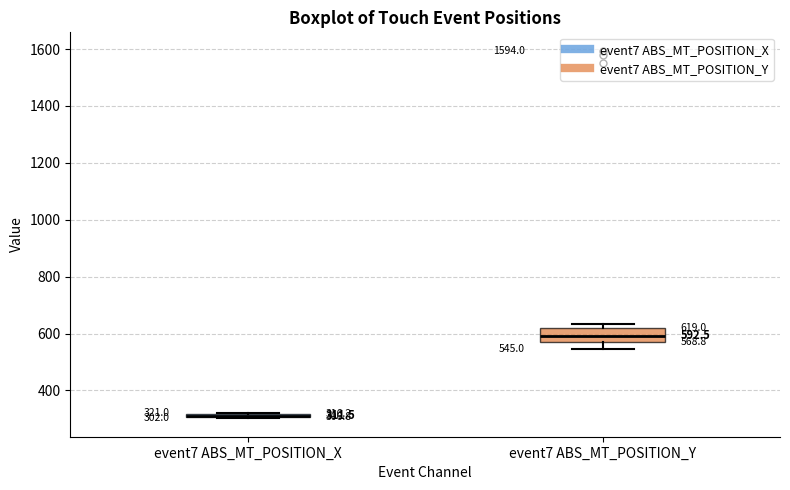

Which box is the tallest, from its lower edge to its upper edge?

event7 ABS_MT_POSITION_Y